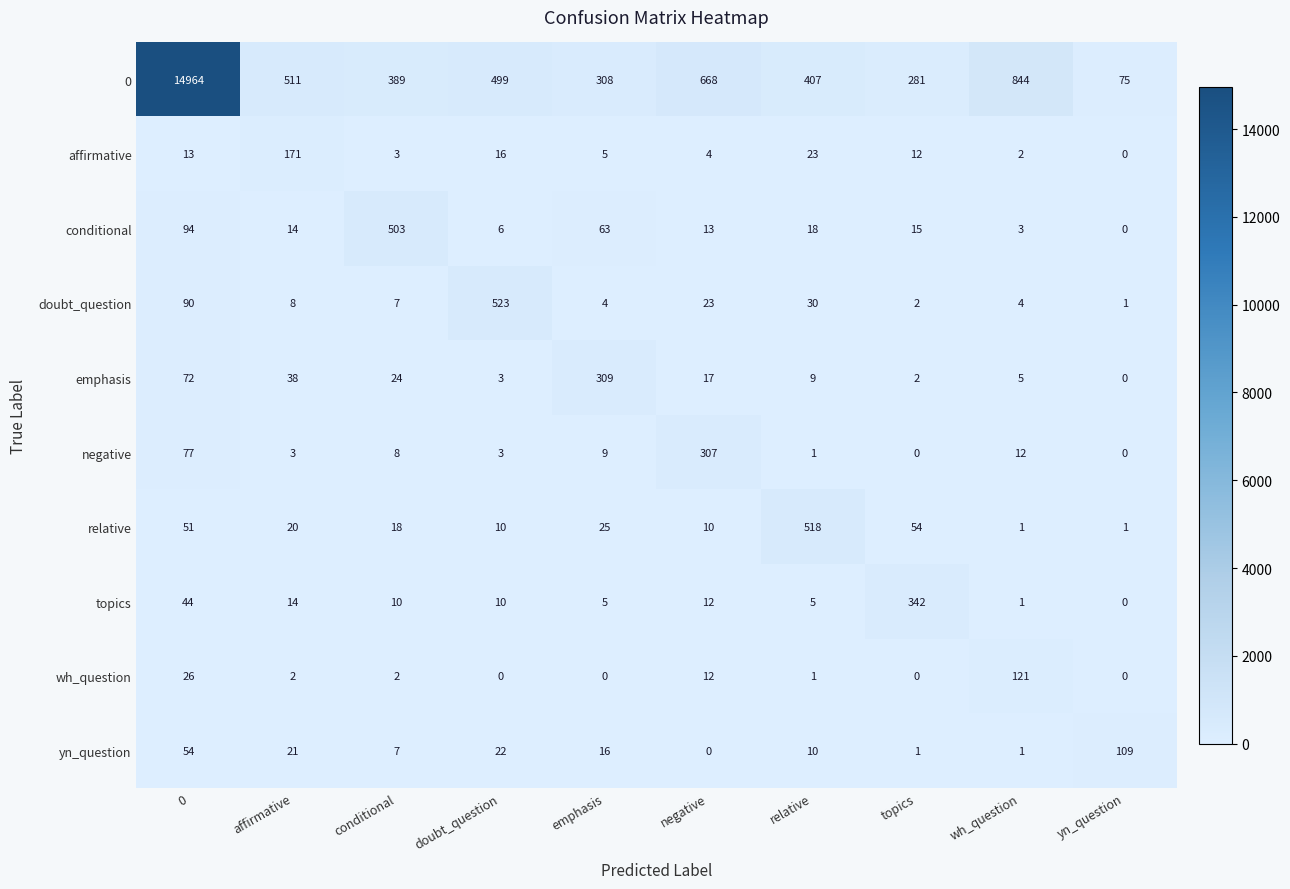

What is the difference between the maximum and second lowest values in the topics series?

341